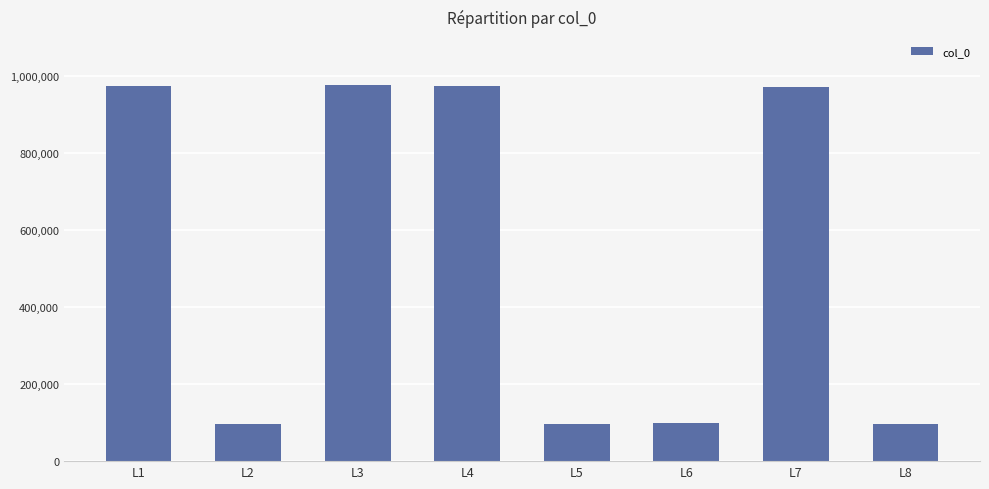

True or false: the data shows 974456 at L3.

True